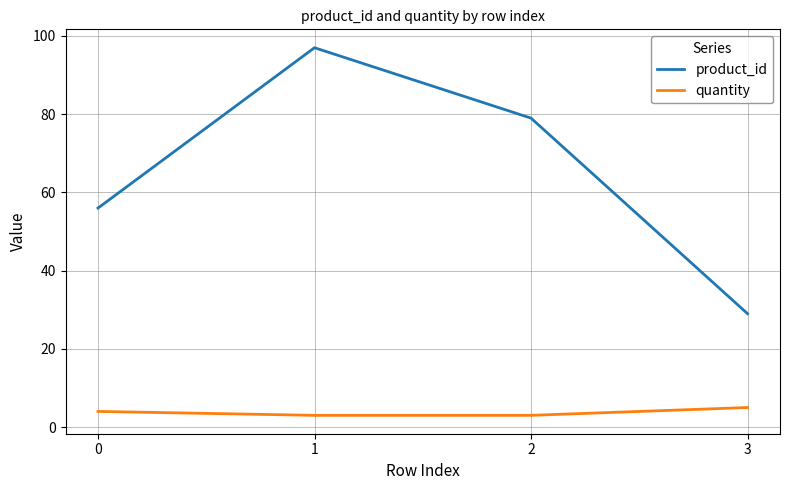

At how many categories does at least one series exceed 93?

1